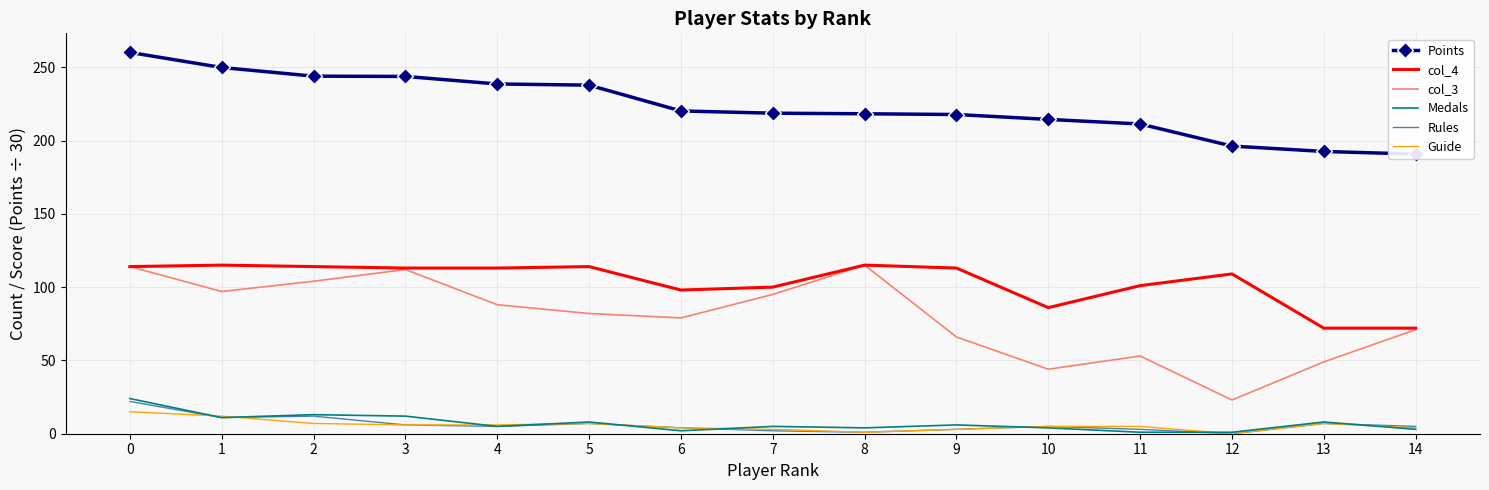

Where is the first local minimum for col_4?

6